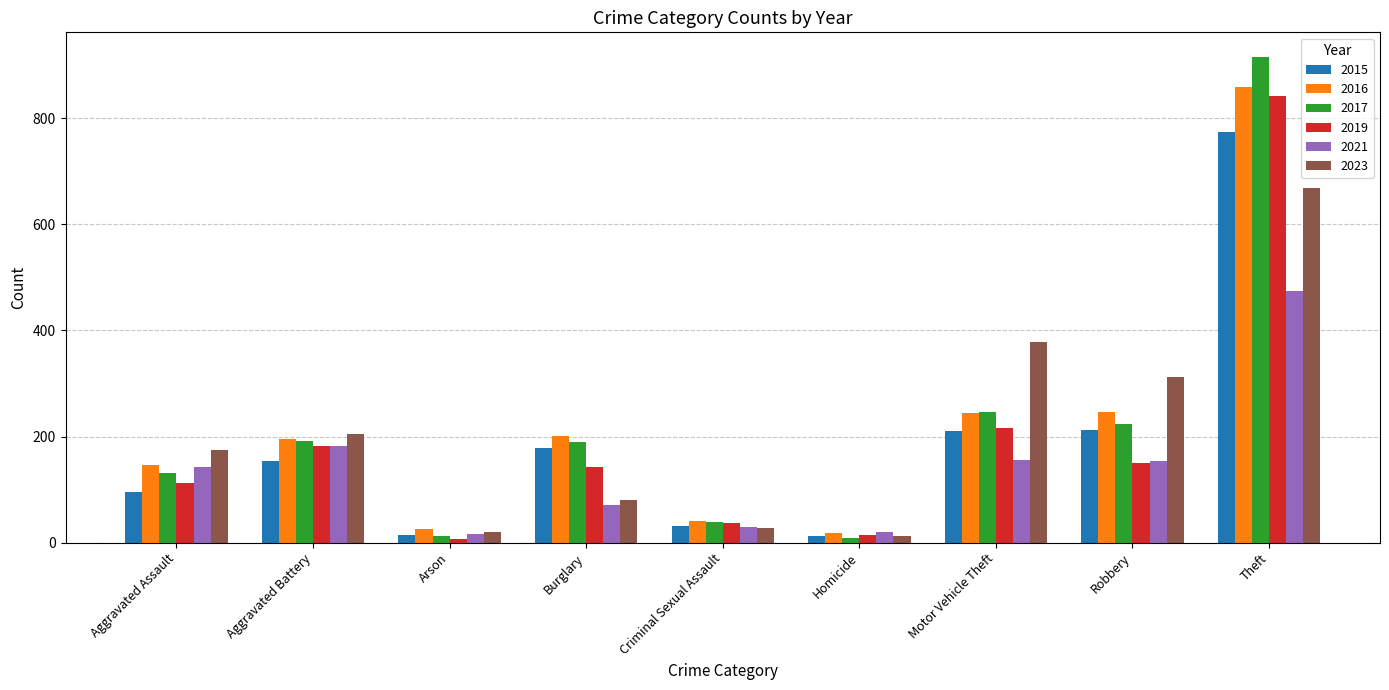

At which category is the sum across all series the highest?

Theft